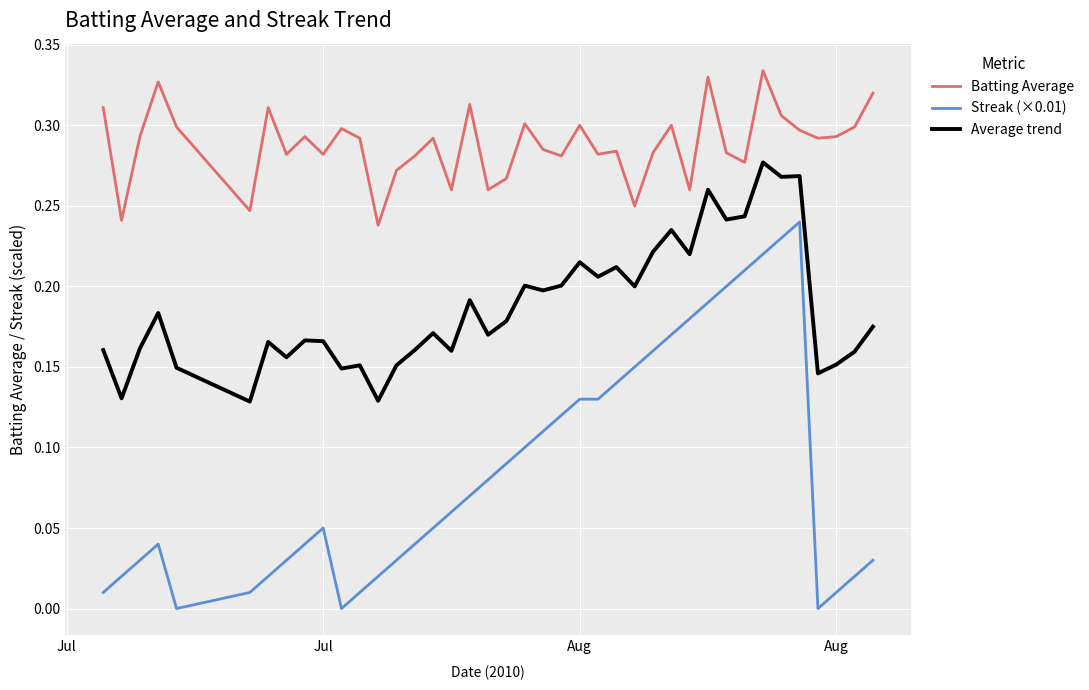

Does the chart have visible grid lines?

Yes